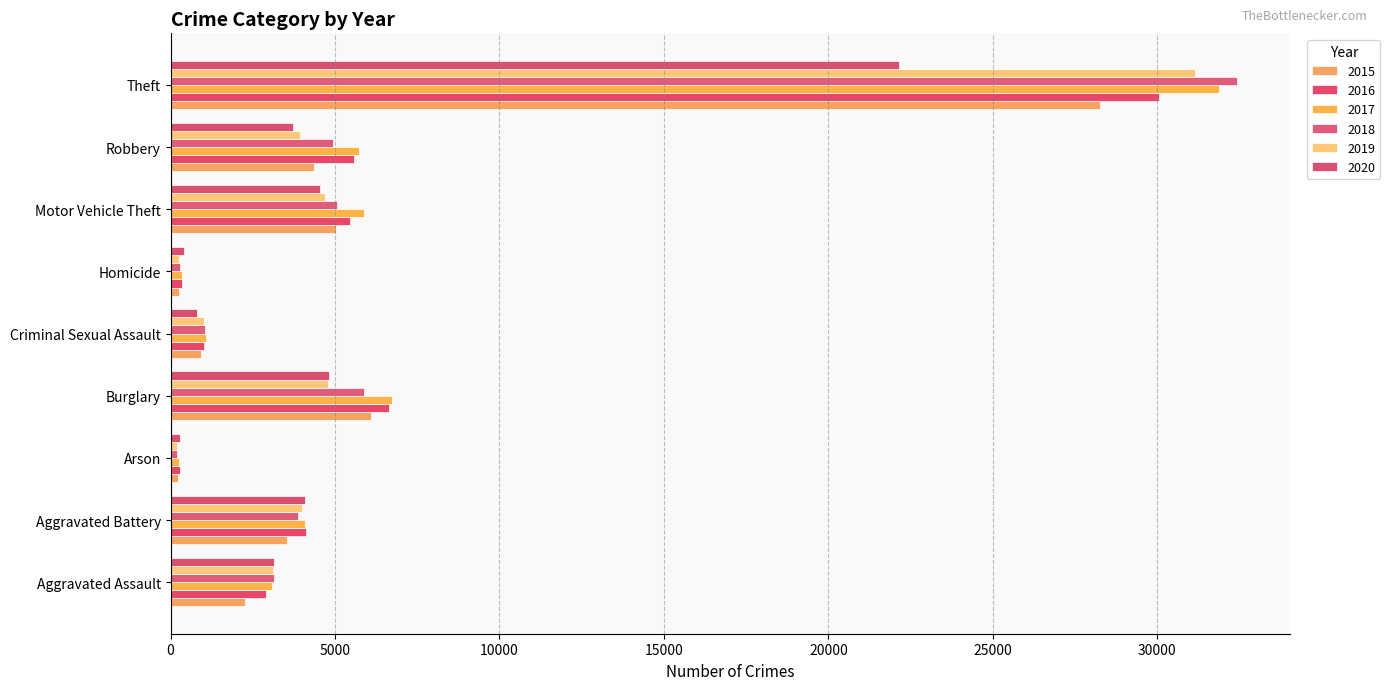

How many bars are there in total?

54